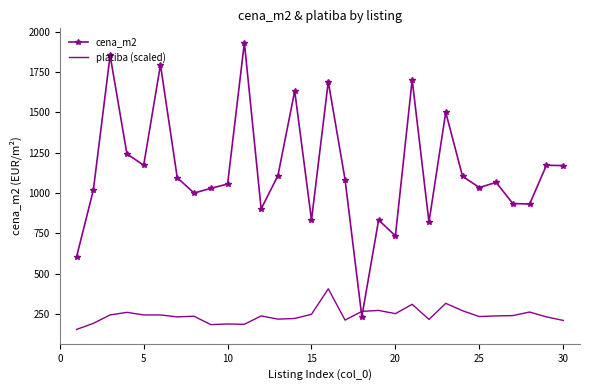

What is the greatest value displayed?

1931.0